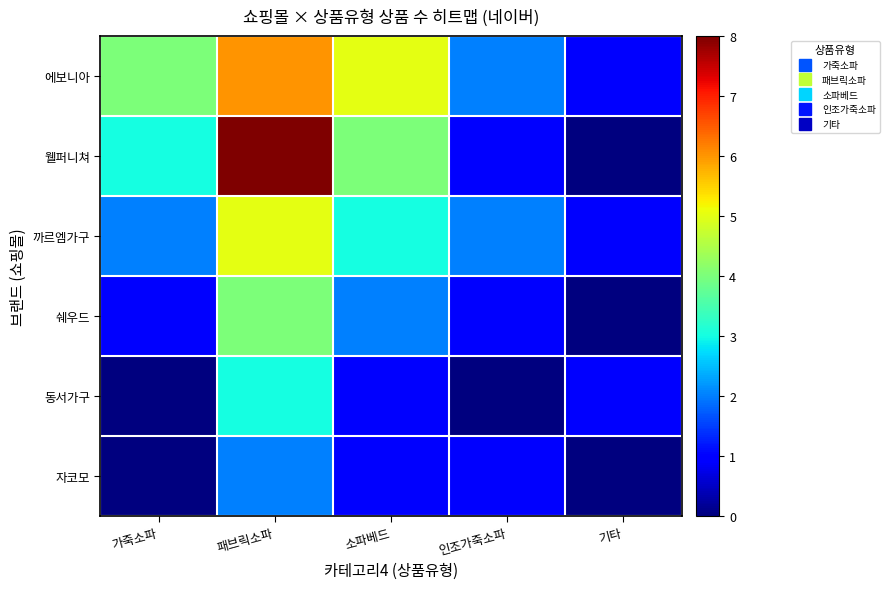

What is the spread (max minus min) of values at 패브릭소파?

6